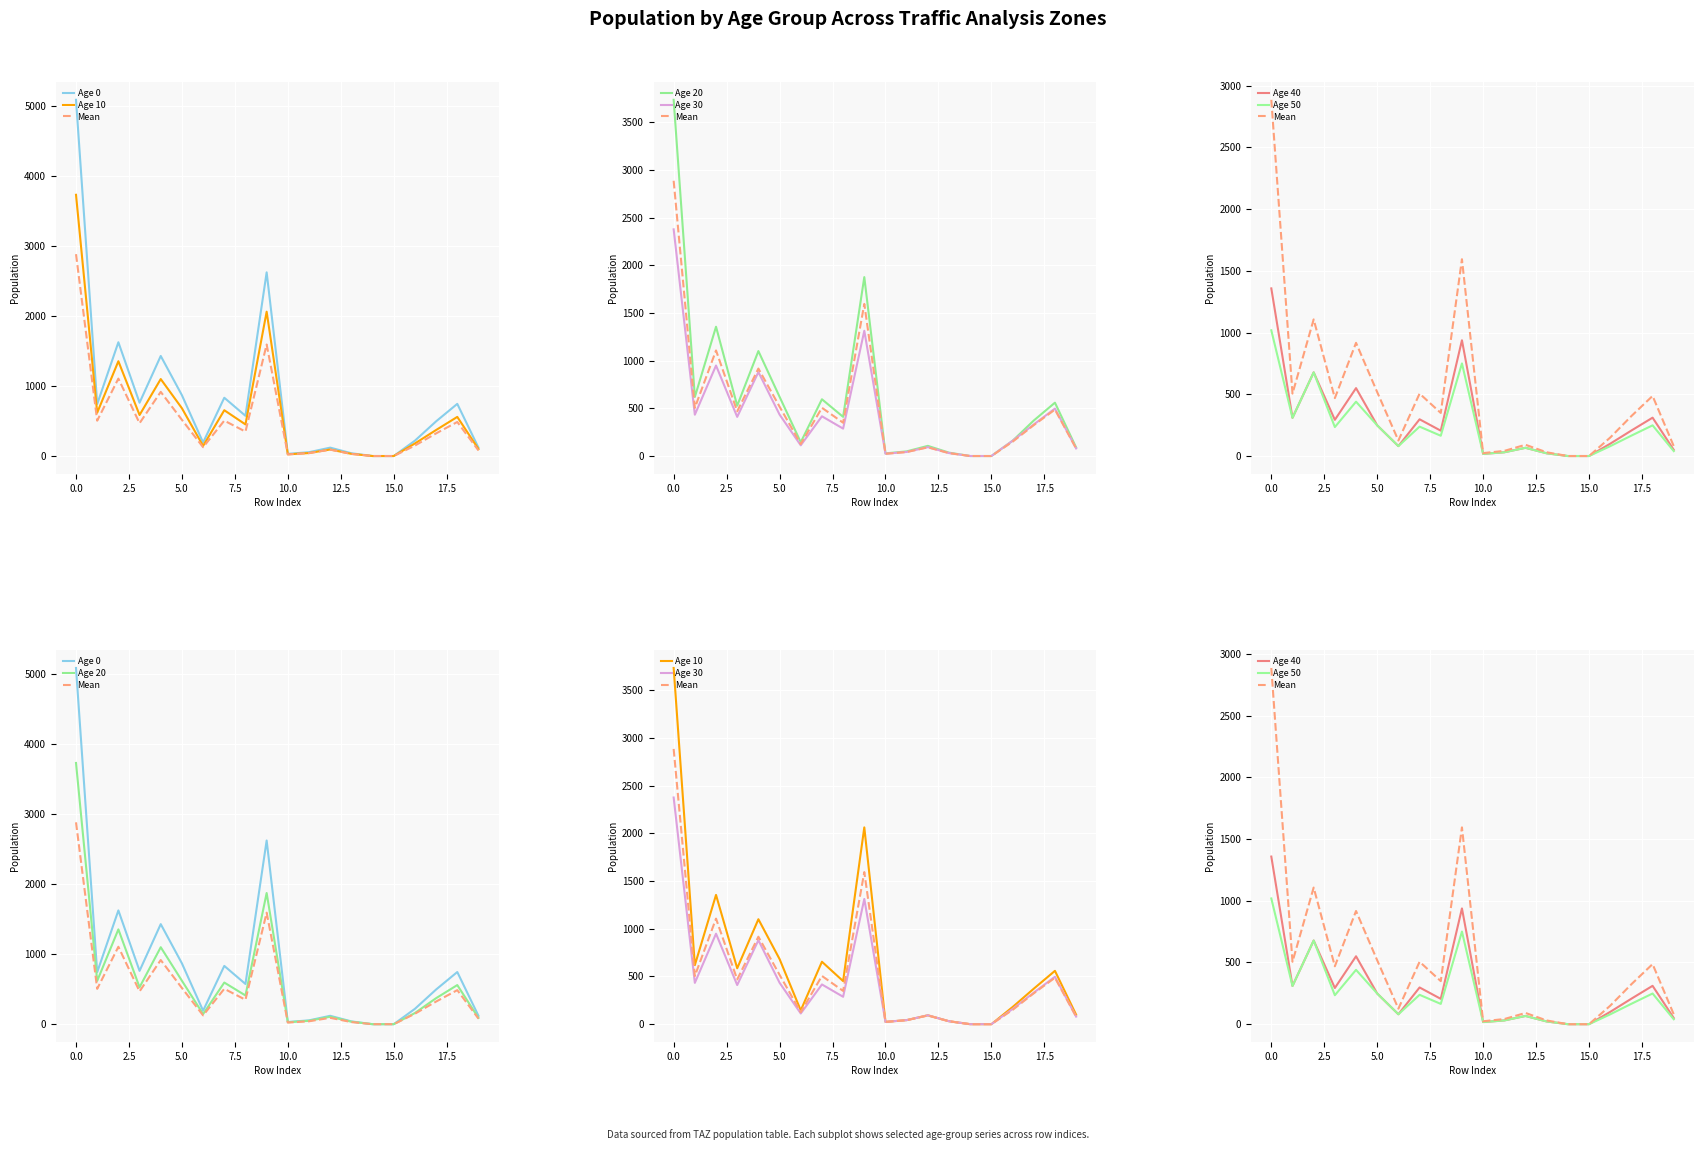

How many interior local peaks does the pop_10 series have?

6